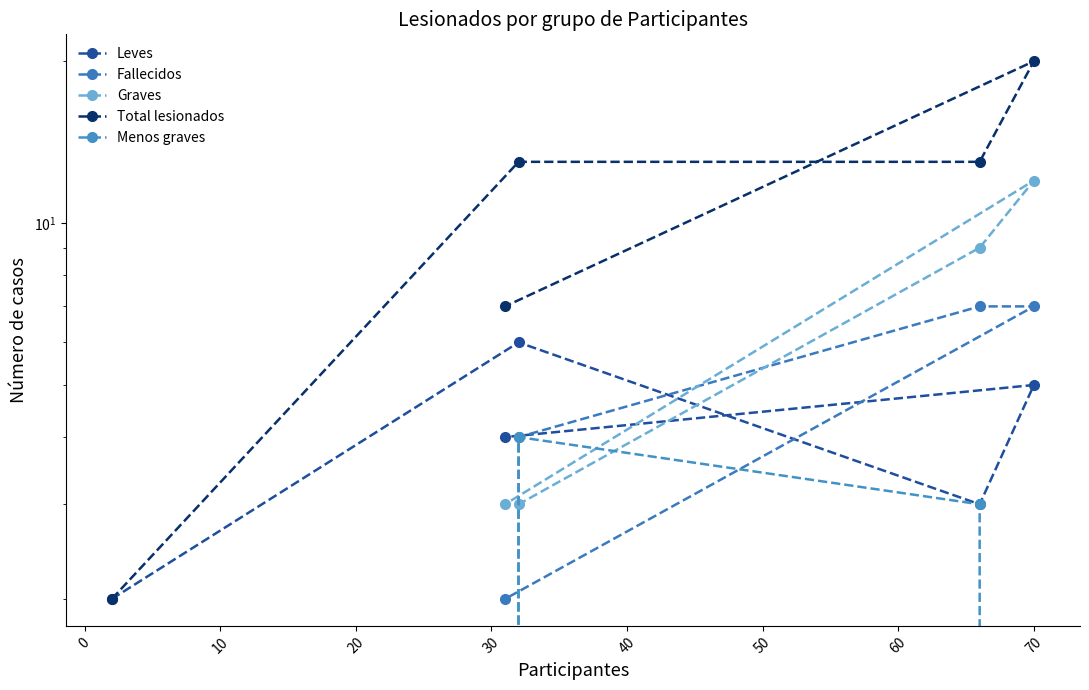

At how many categories does at least one series exceed 9?

3